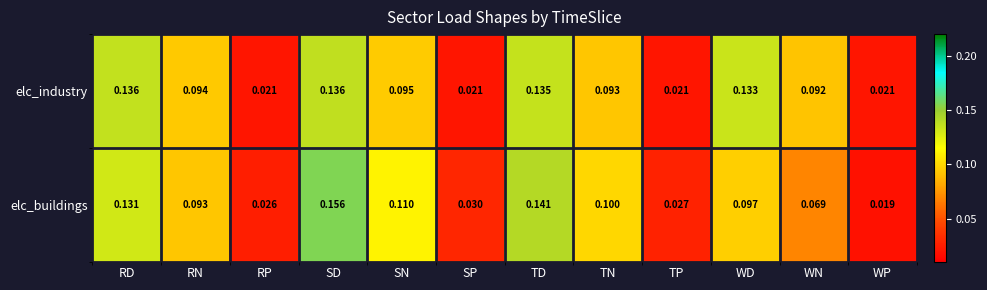

At which category is the sum across all series the highest?

SD